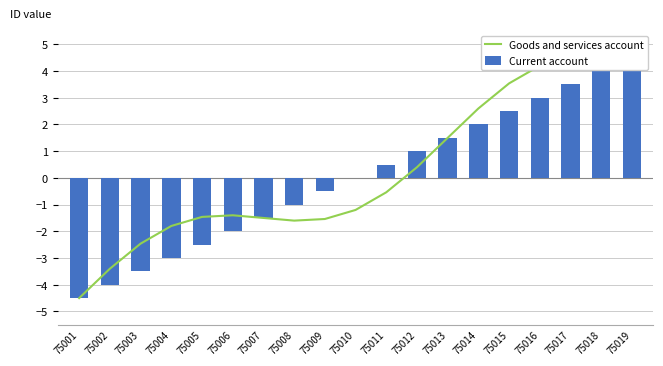

How many data points in Current account are above 0?

9